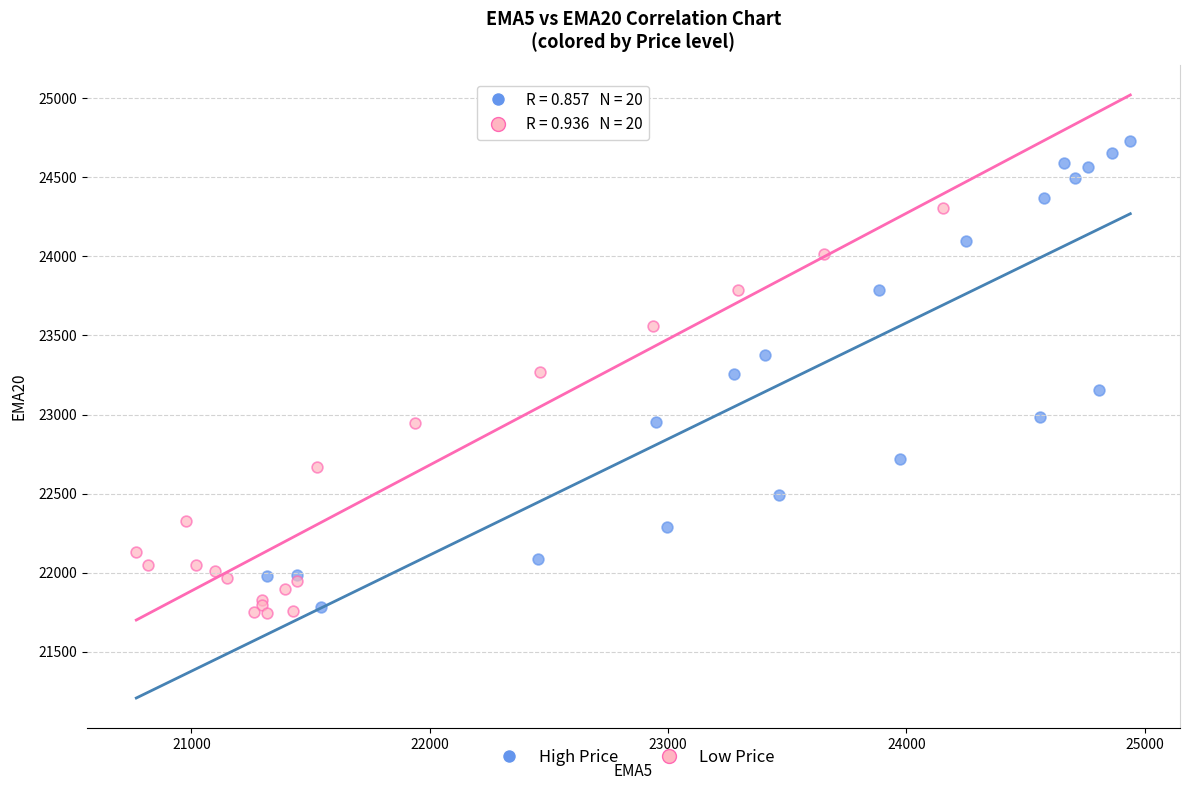

What are all the series names shown in the legend?

High Price, Low Price